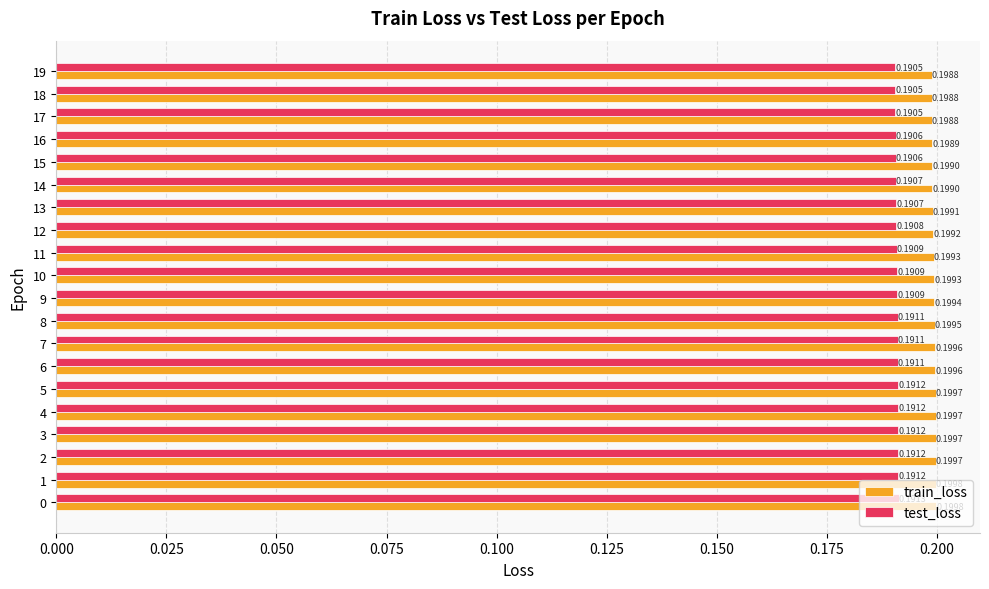

What is the sum of the test_loss values at 16 and 7?

0.4